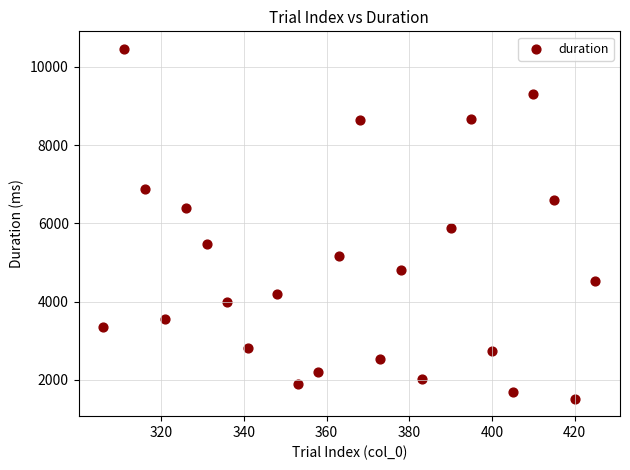

What is the range of X values (max minus min)?

119.0